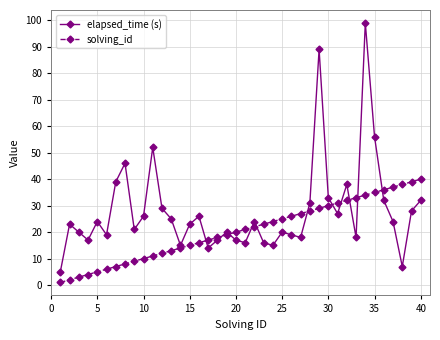

Reading right to left, what are all the values shown in this chart?

elapsed_time (s): 32	28	7	24	32	56	99	18	38	27	33	89	31	18	19	20	15	16	24	16	17	20	17	14	26	23	15	25	29	52	26	21	46	39	19	24	17	20	23	5
solving_id: 40	39	38	37	36	35	34	33	32	31	30	29	28	27	26	25	24	23	22	21	20	19	18	17	16	15	14	13	12	11	10	9	8	7	6	5	4	3	2	1